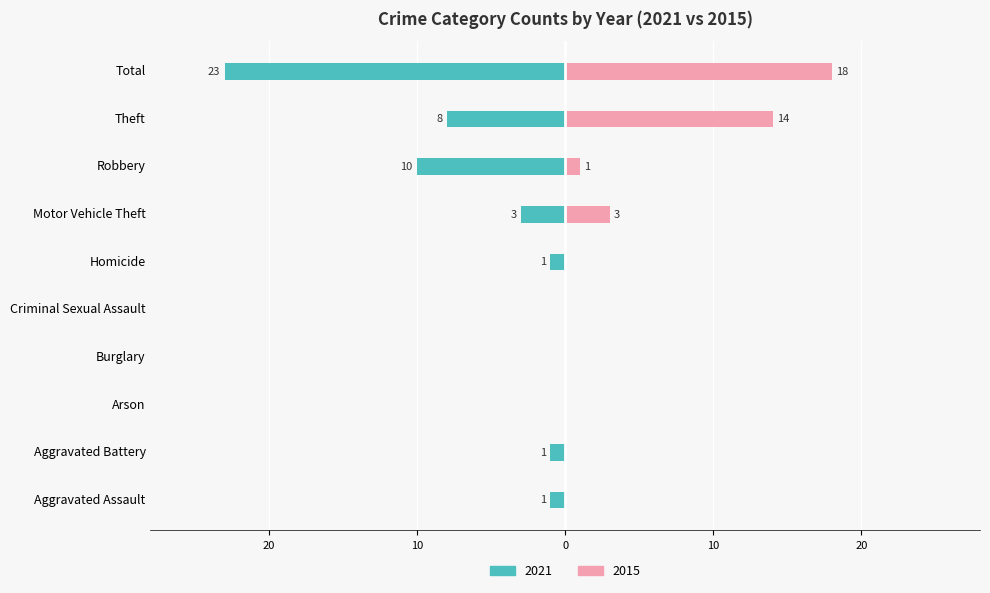

List the series in order of their overall mean, highest first.

2015, 2021